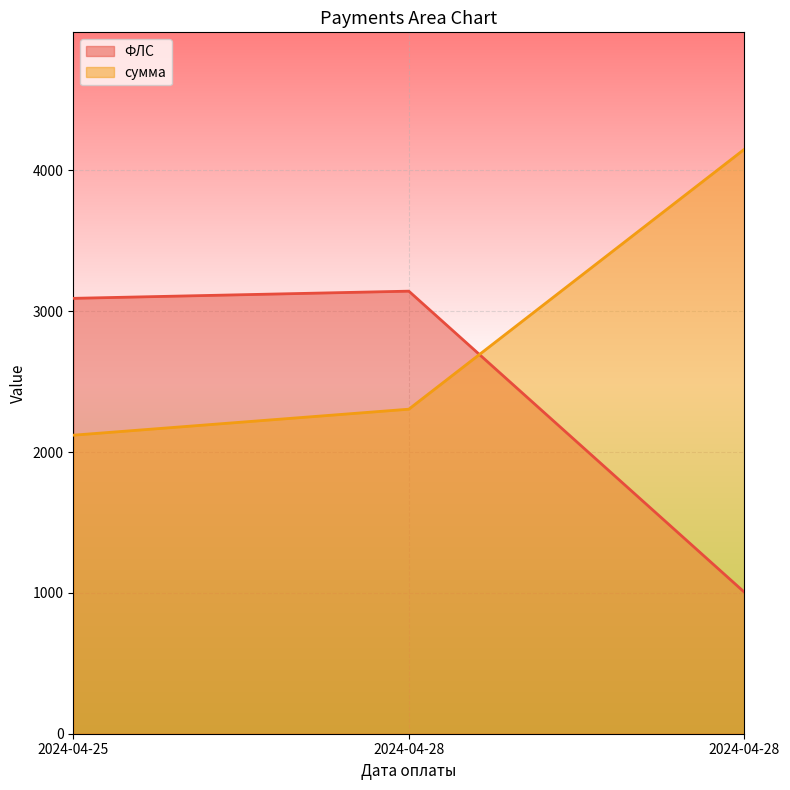

How many series are shown in this chart?

2